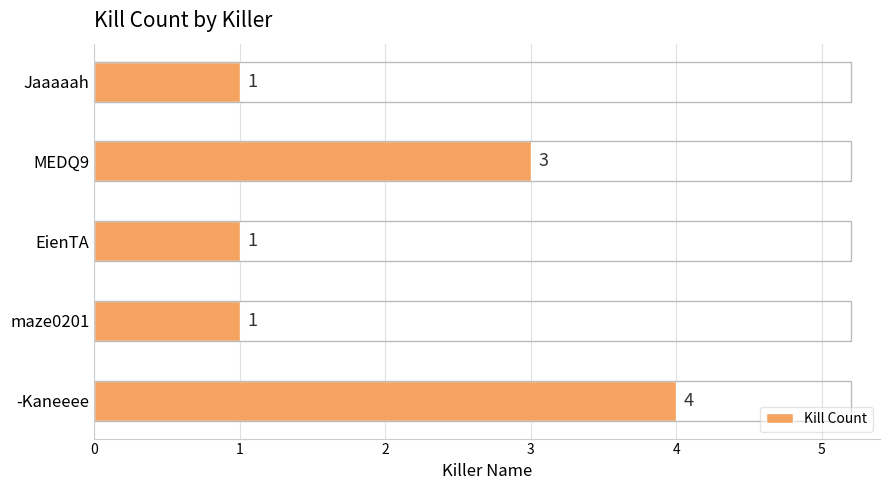

True or false: the data shows 1 at EienTA.

True